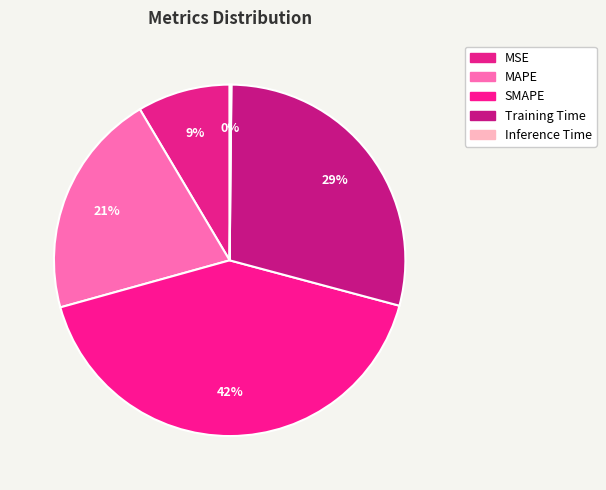

The Inference Time slice represents 1% of the pie. True or false?

False